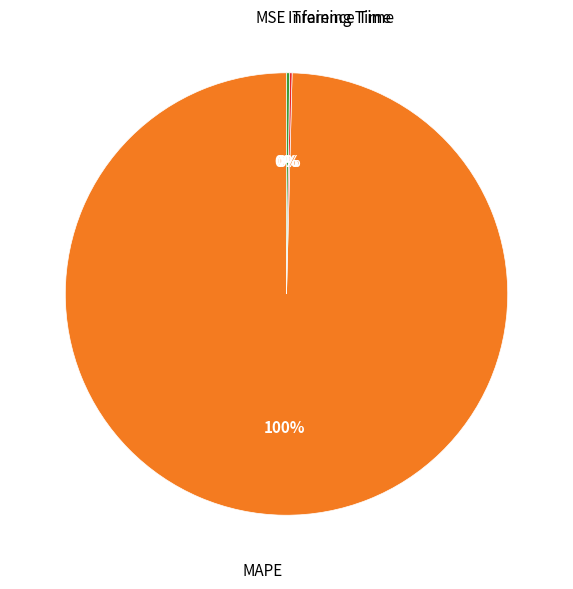

To the nearest percent, what is the difference between the largest and smallest slice percentages?

100%